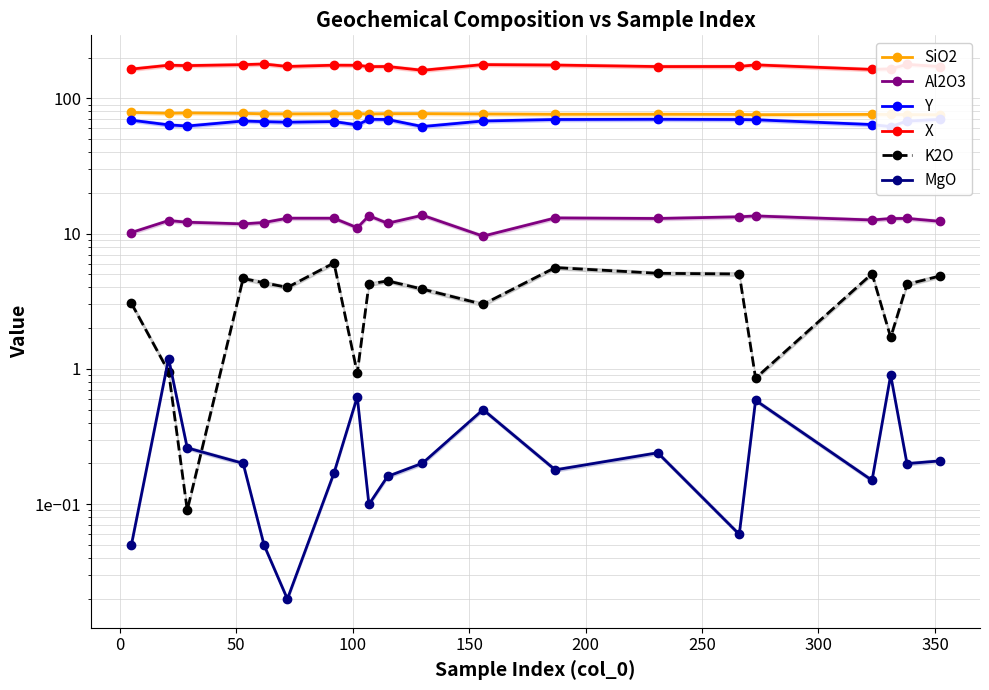

What is the difference between the maximum and minimum values in the SiO2 series?

3.2